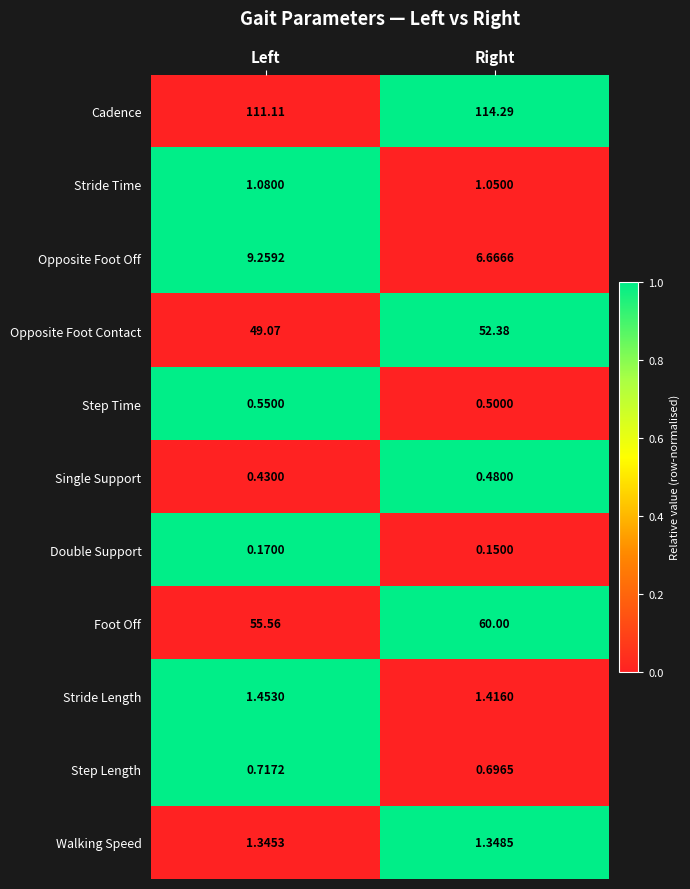

Which series changed the most between Left and Right?

Foot Off